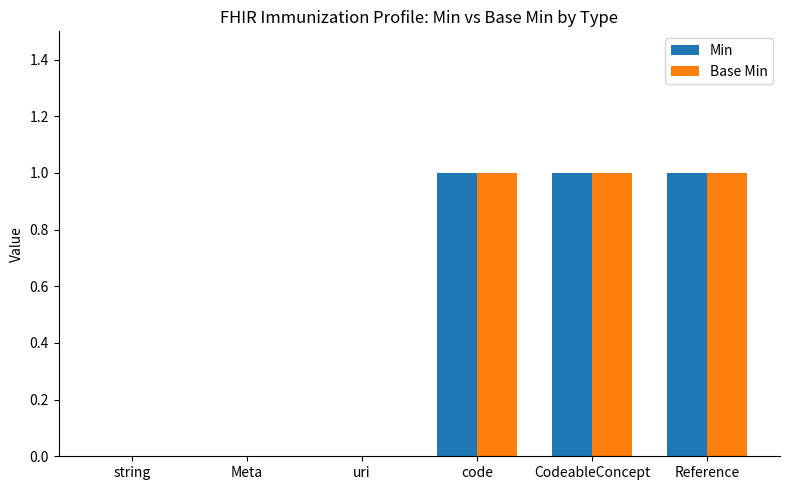

What are all the series names shown in the legend?

Min, Base Min